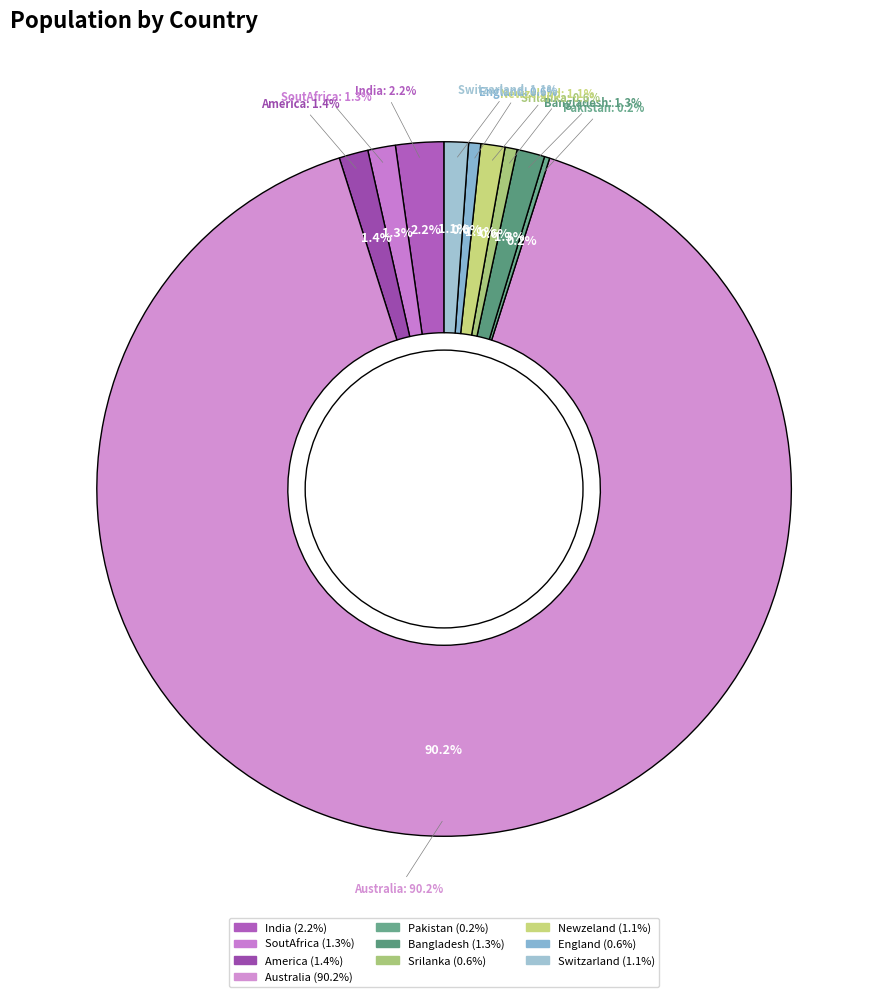

Rank the categories by value from highest to lowest.

Australia, India, America, Bangladesh, SoutAfrica, Switzarland, Newzeland, Srilanka, England, Pakistan